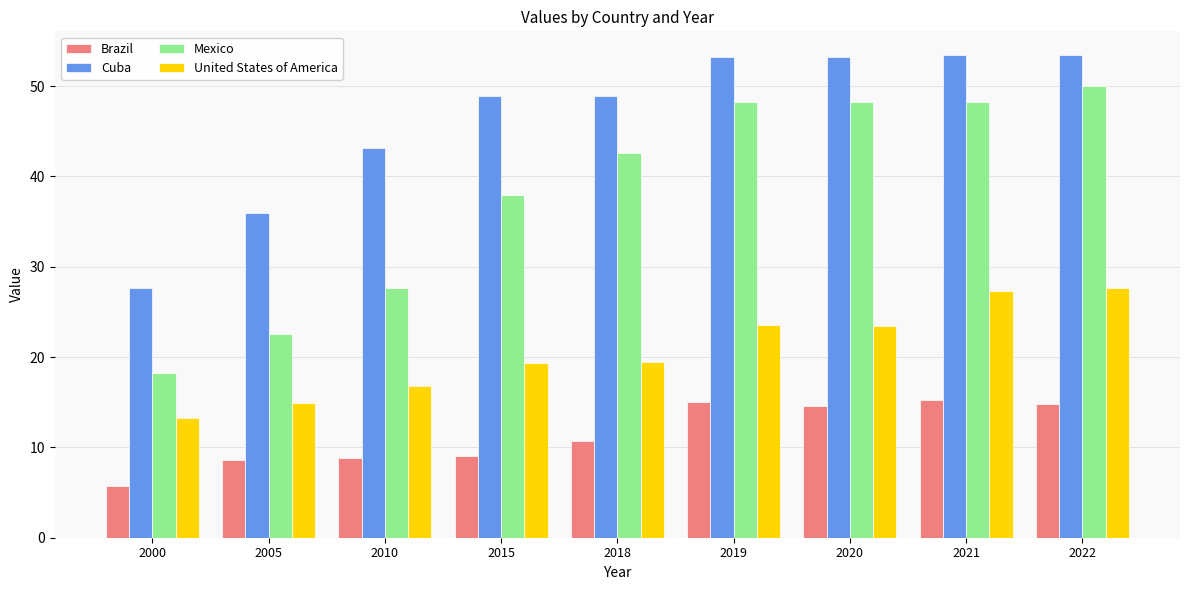

What is the sum of all Cuba values?

417.8